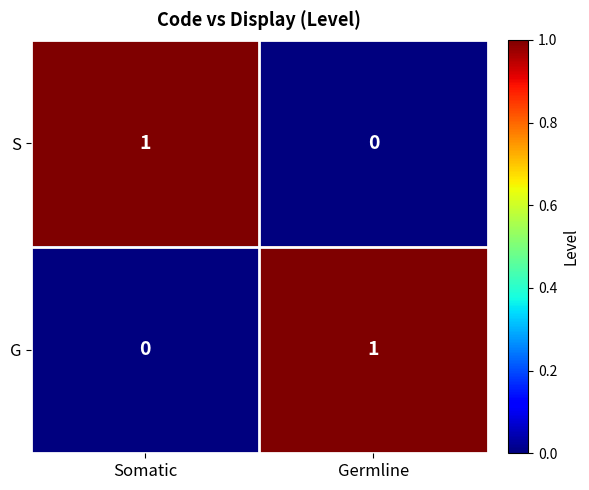

Reading left to right, extract all data points from this chart.

S: Somatic=1	Germline=0
G: Somatic=0	Germline=1